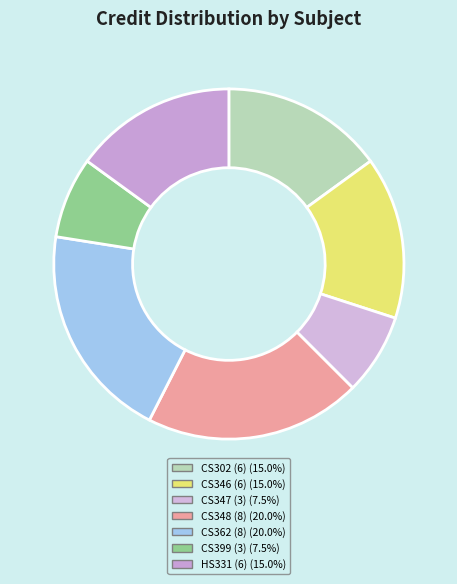

How many slices are in this pie chart?

7